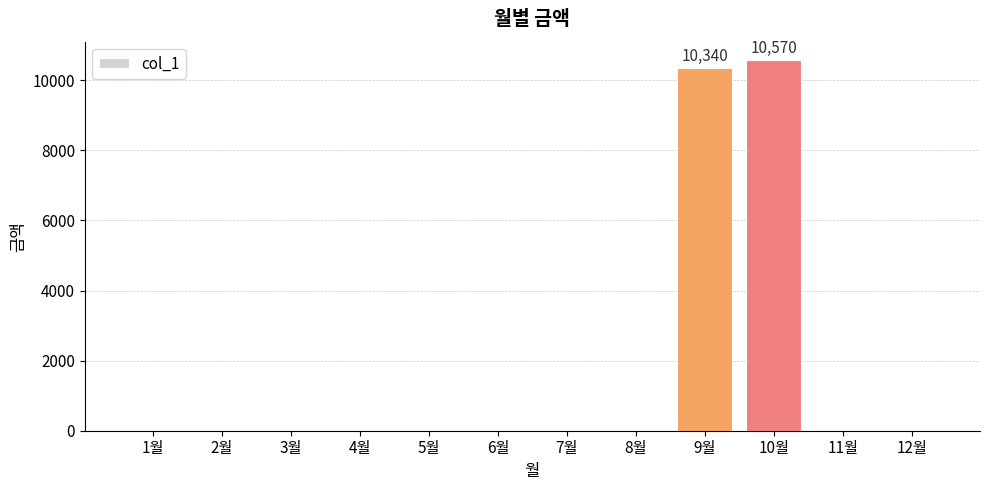

Is it true that the value at 1월 is 3823?

False